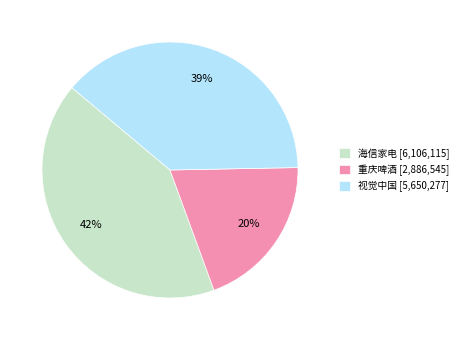

Does 重庆啤酒 [2,886,545] represent more than half of the total?

No